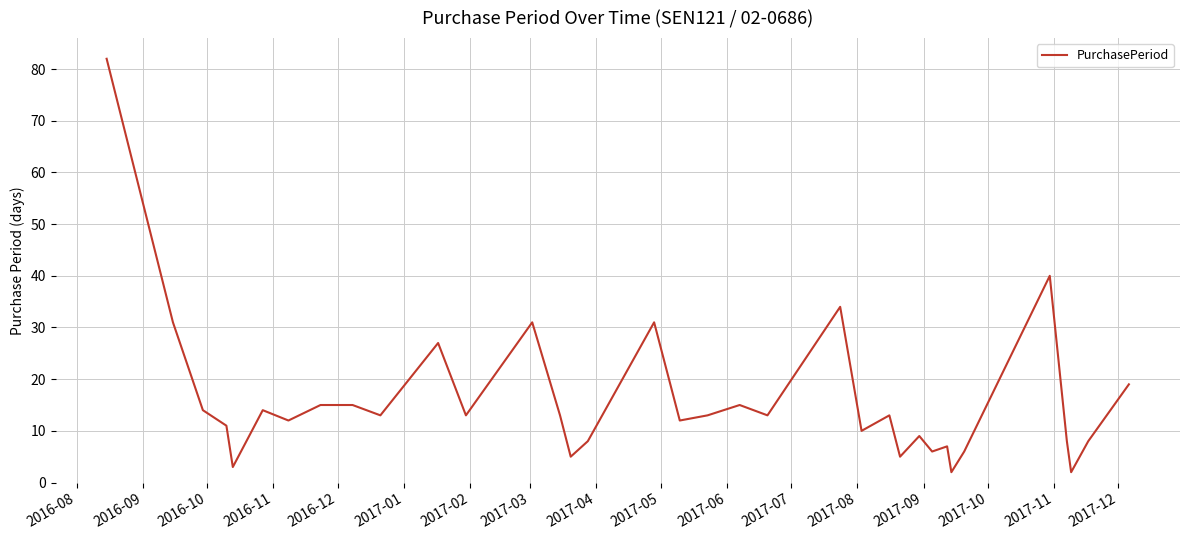

What is the greatest value displayed?

82